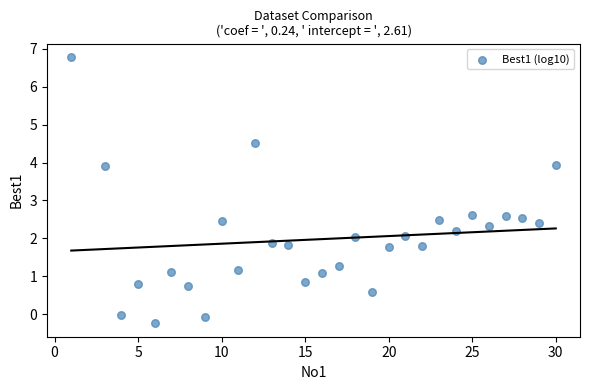

What is the range of Y values (max minus min)?

7.0